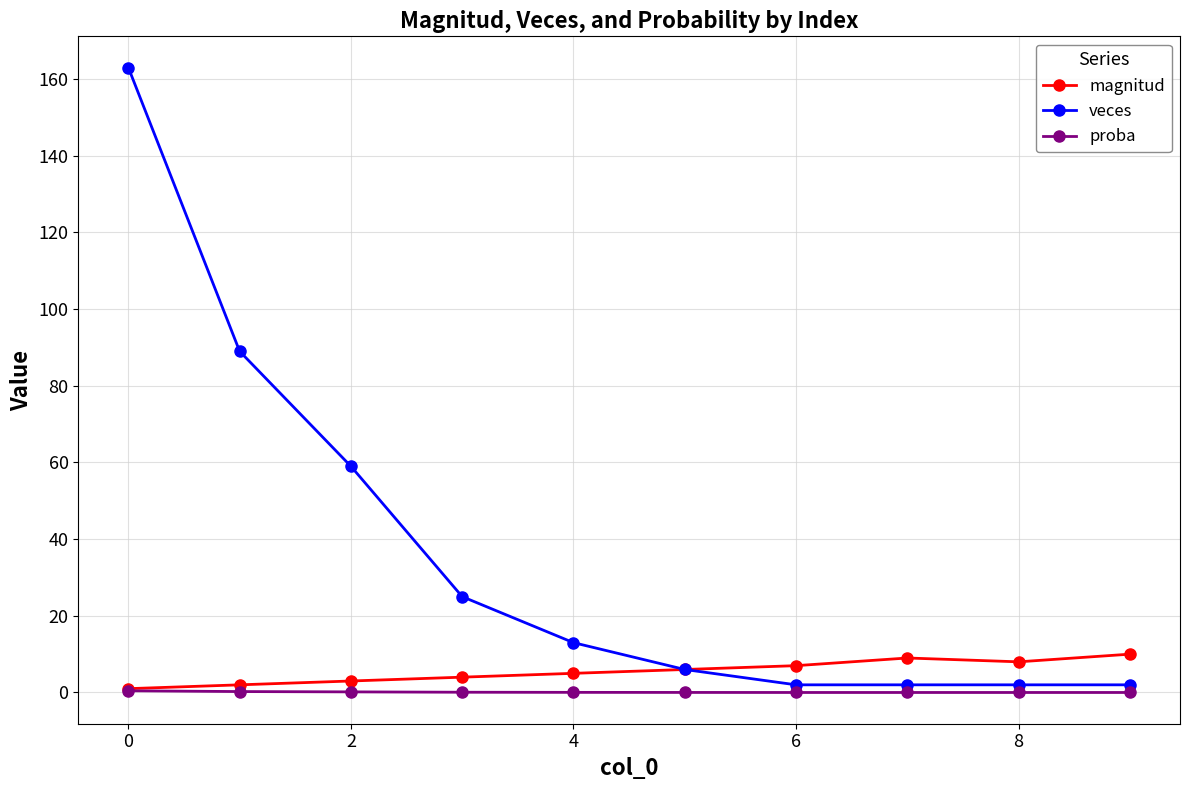

At how many categories does at least one series exceed 158?

1